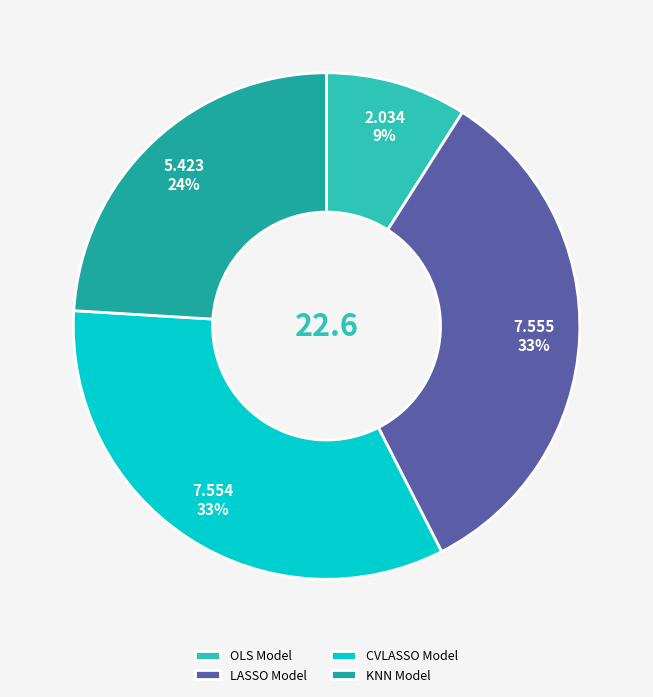

What is the smallest slice in the pie chart?

OLS Model